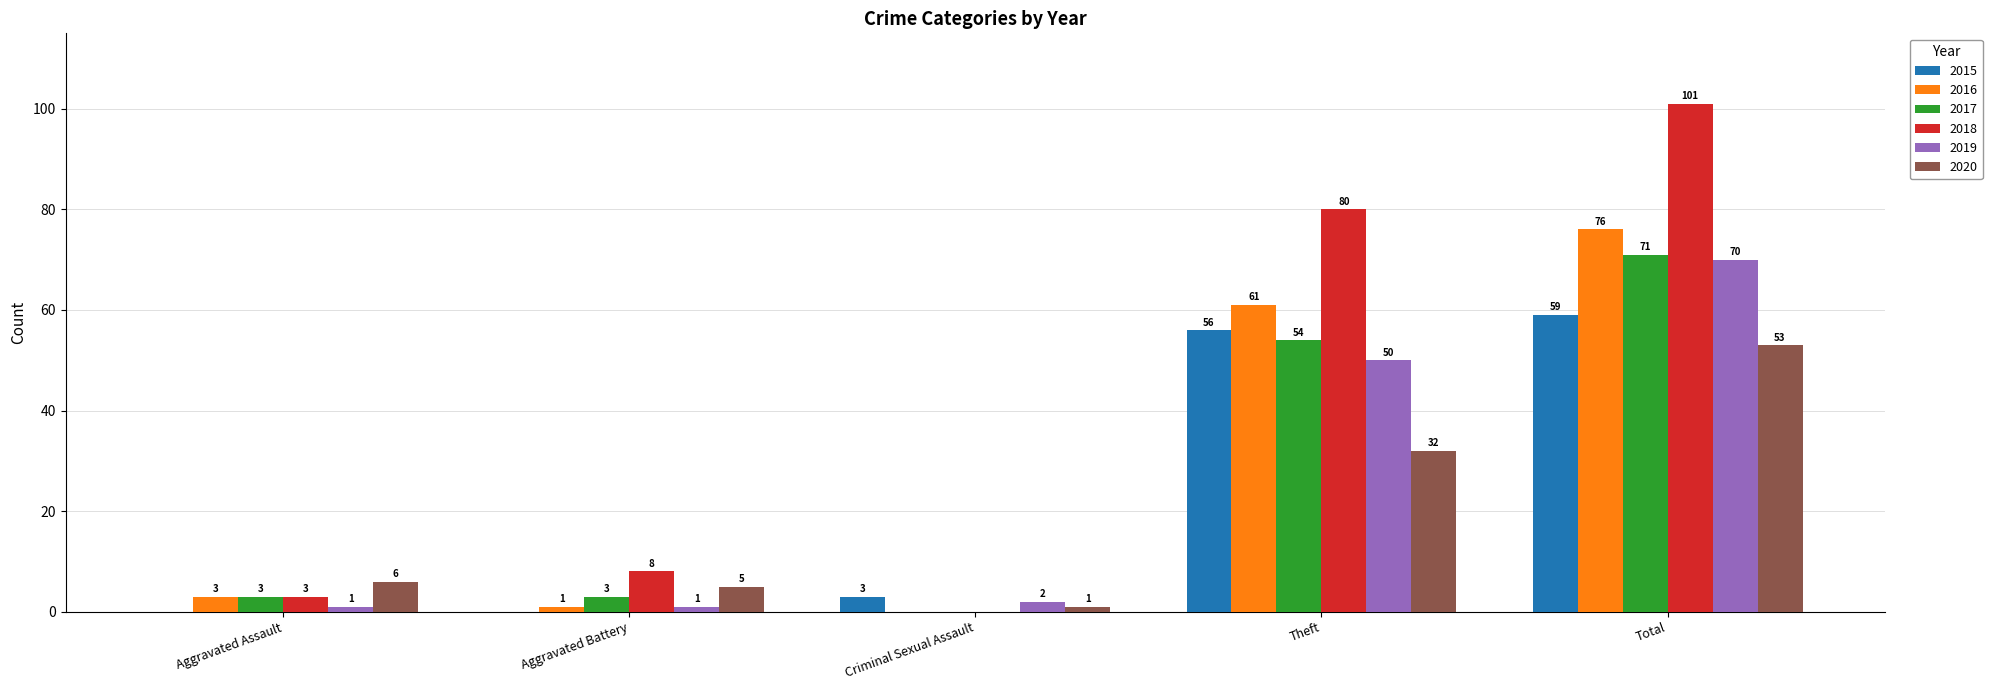

Read the 2016 value at Total.

76